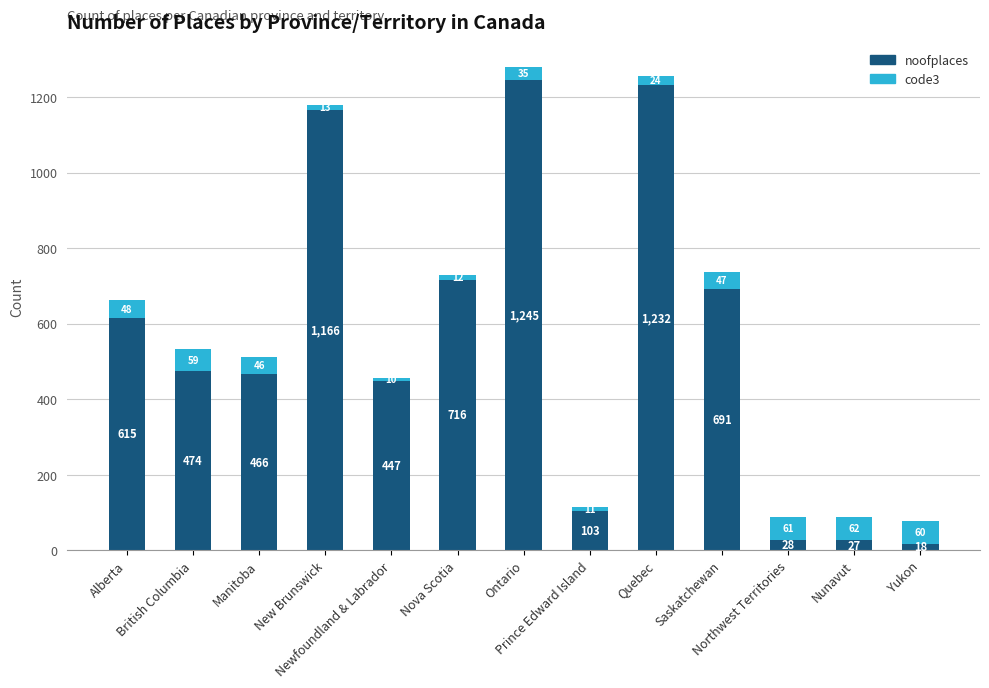

What is the minimum value for noofplaces?

18